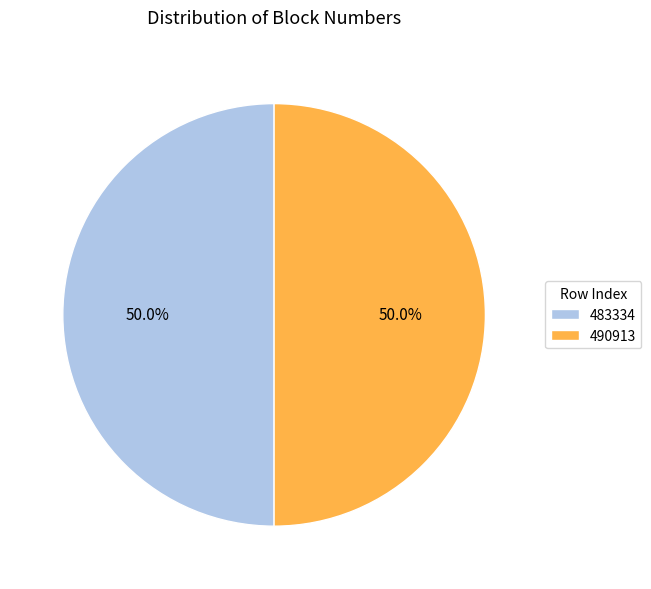

The 490913 slice represents 63% of the pie. True or false?

False